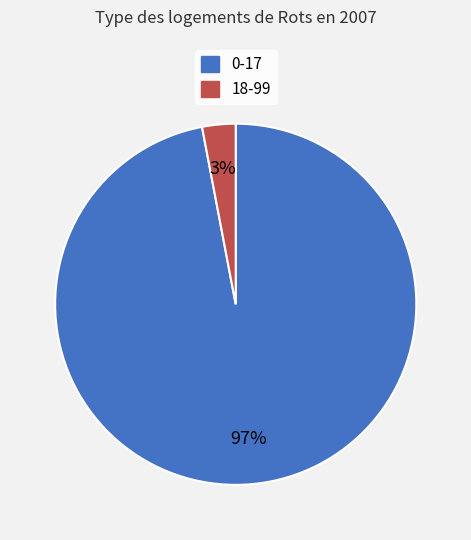

Is there a majority slice in this chart?

Yes